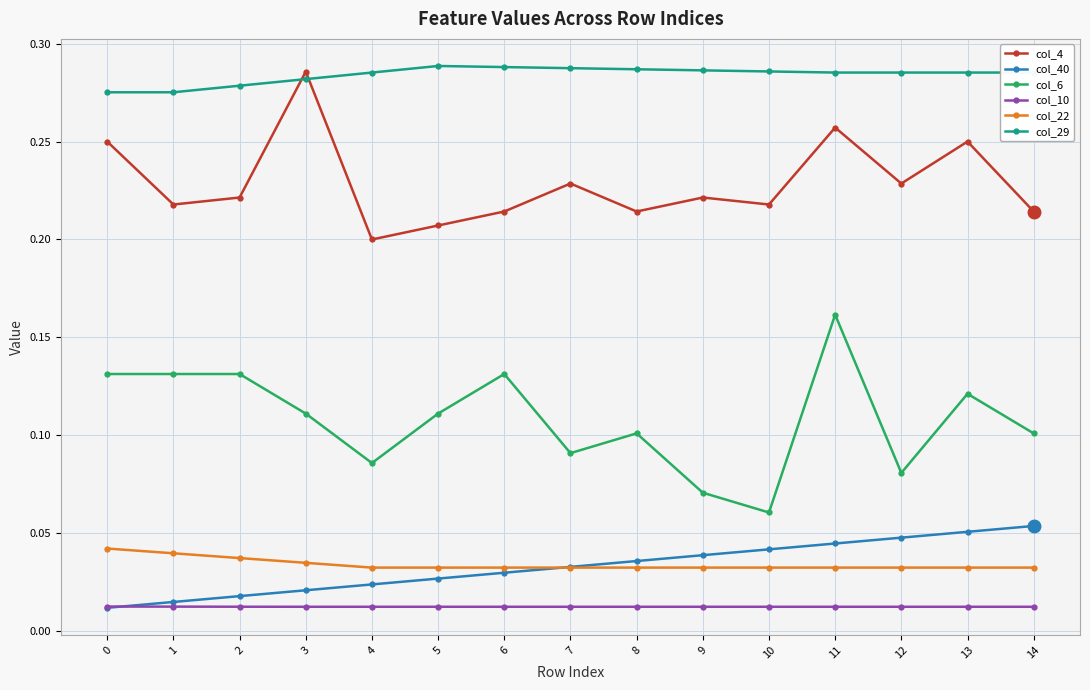

Which series has the widest spread of values?

col_6